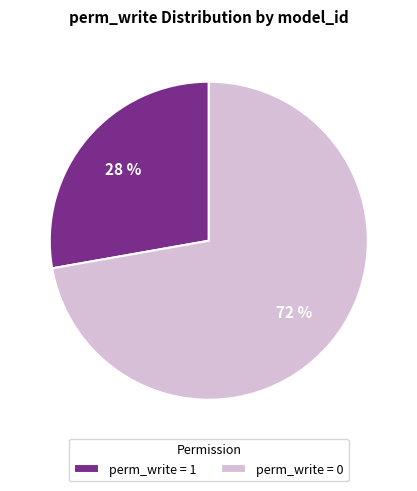

How many segments does this pie chart have?

2